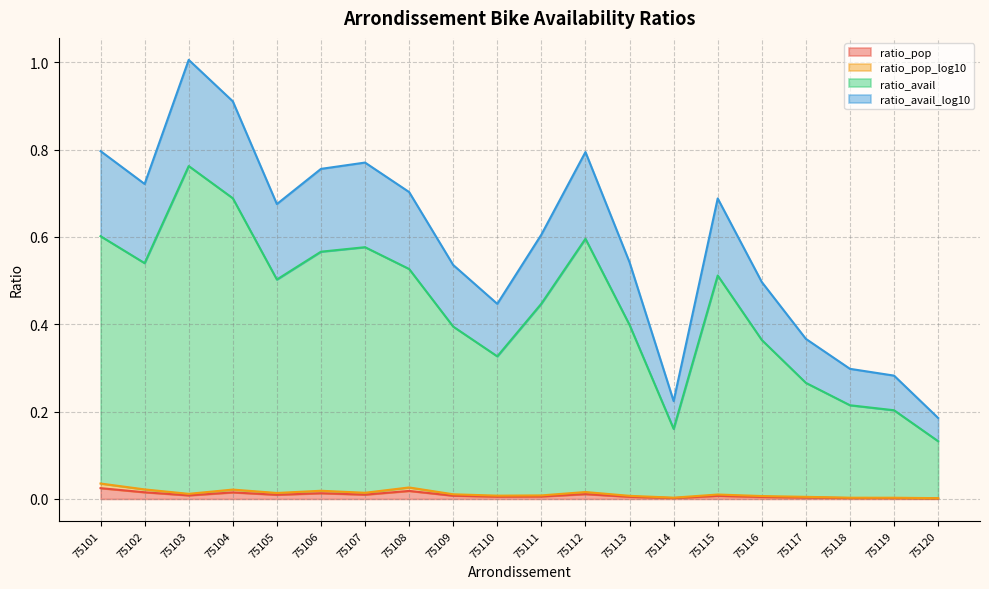

In ratio_pop_log10, how many points are lower than both neighbors (excluding endpoints)?

5